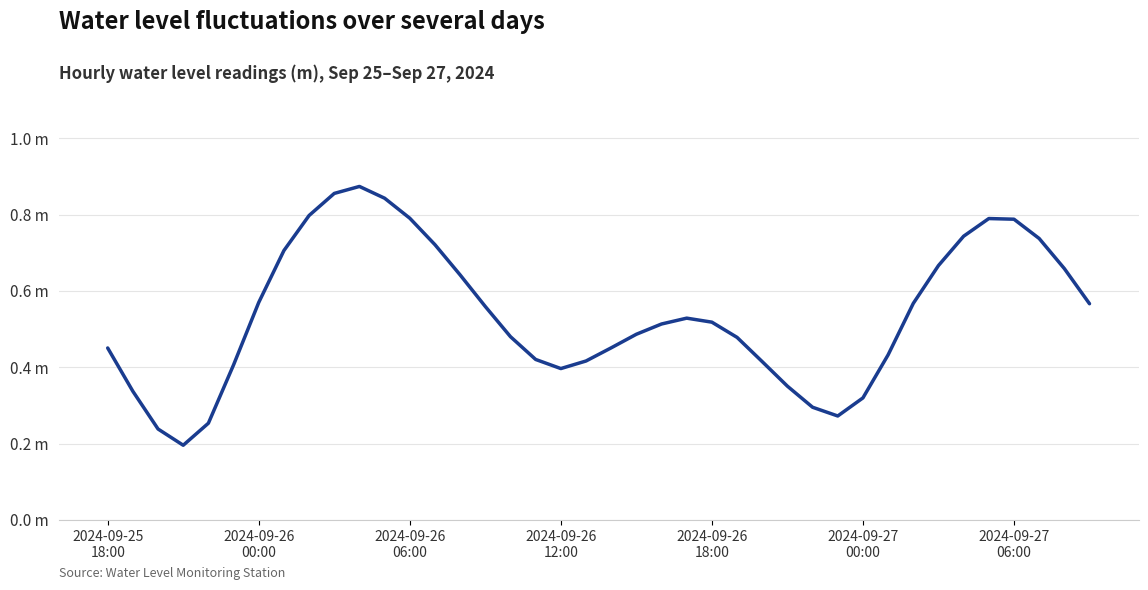

Is this an area chart (filled region under the line)?

No